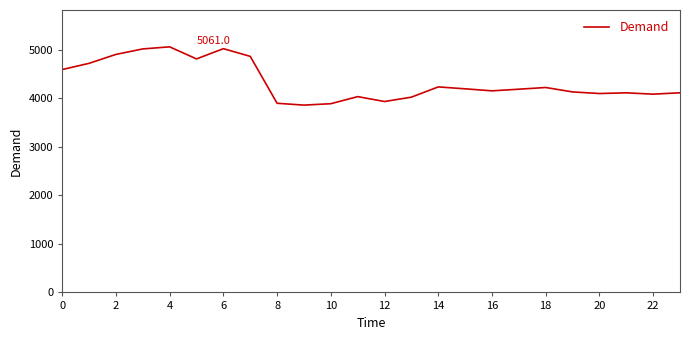

What is the minimum value shown in the chart?

3860